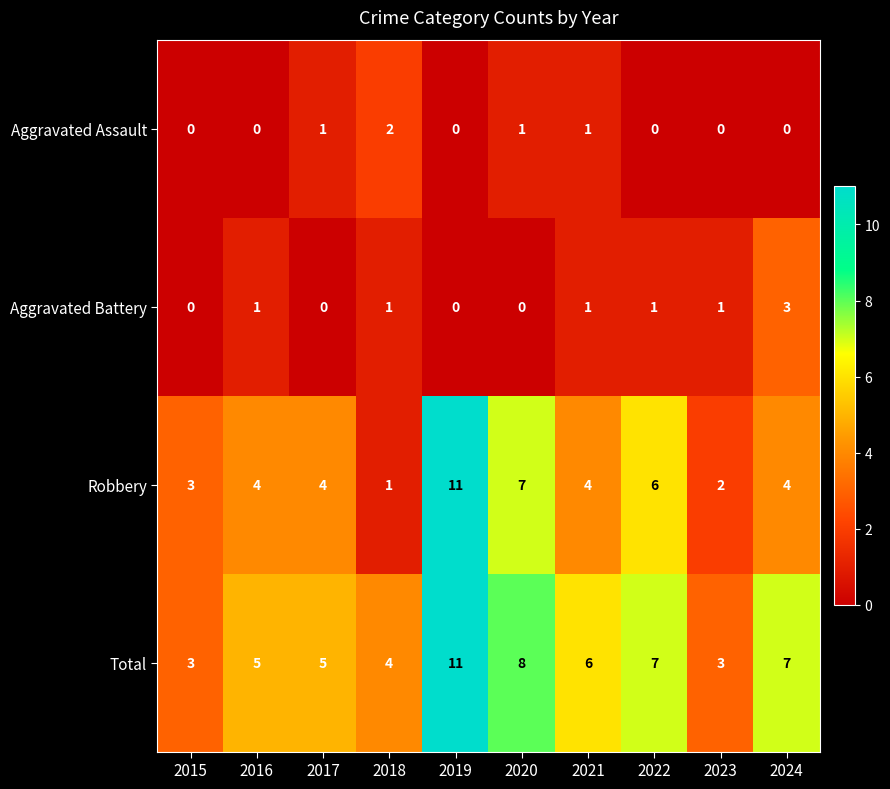

Which series has the largest total across all categories?

Total